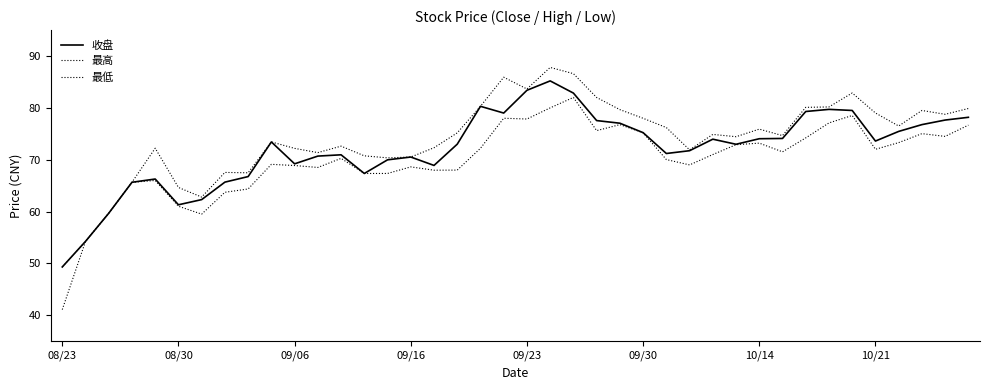

How many lines are shown in the chart?

3